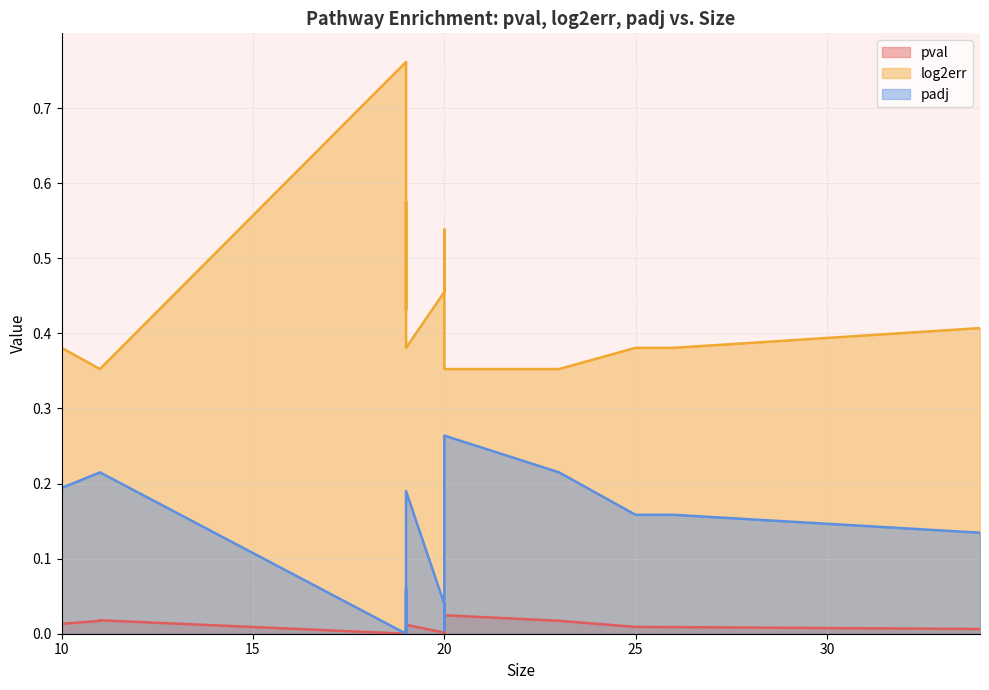

Rank the categories by padj value from highest to lowest.

20, 11, 23, 11, 10, 19, 26, 25, 34, 19, 20, 20, 19, 19, 20, 19, 19